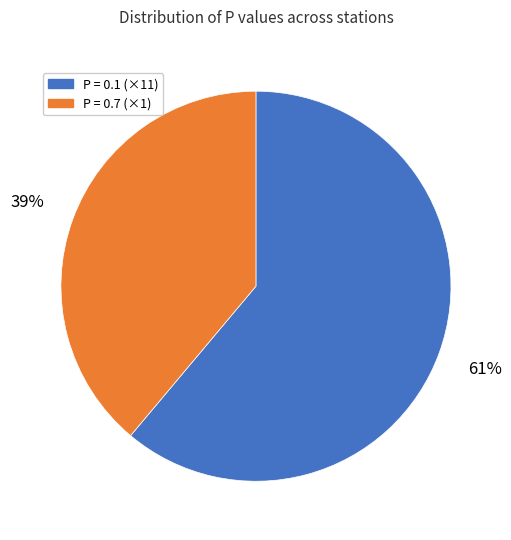

To the nearest percent, what is the difference between the largest and smallest slice percentages?

22%